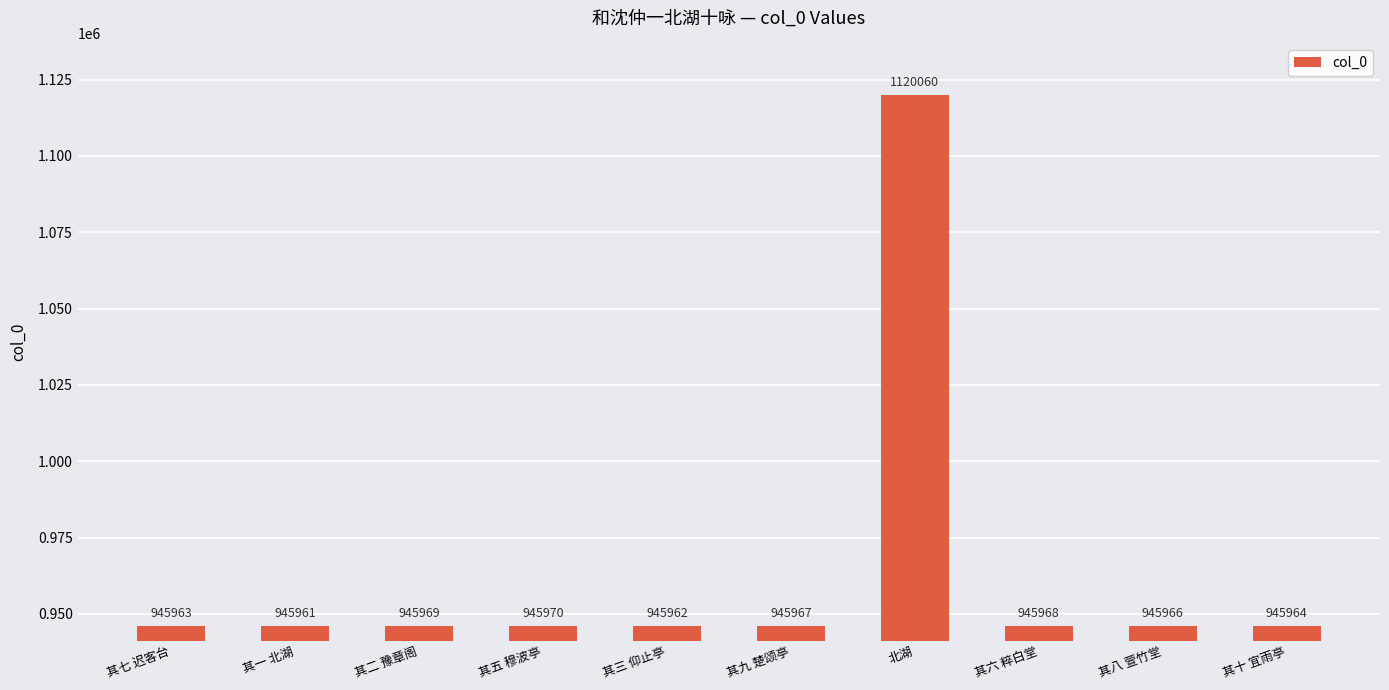

What is the difference between the values at 北湖 and 其五 穆波亭?

174090